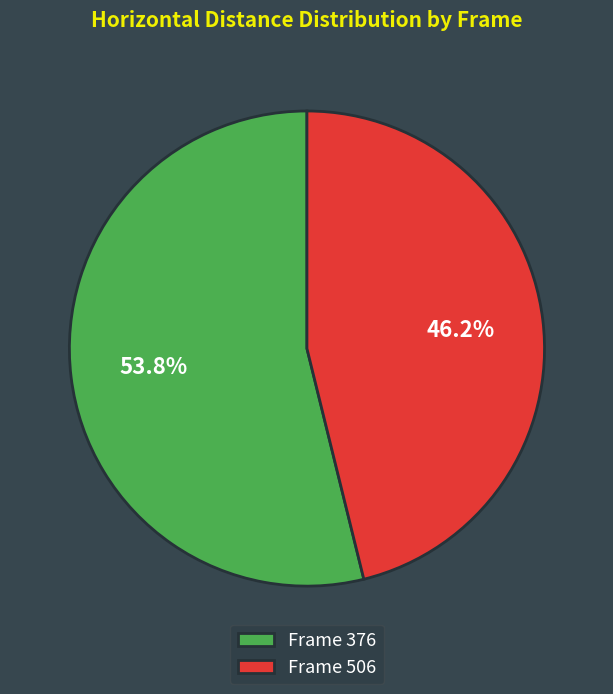

What is the ratio of the value at Frame 506 to the value at Frame 376?

0.9